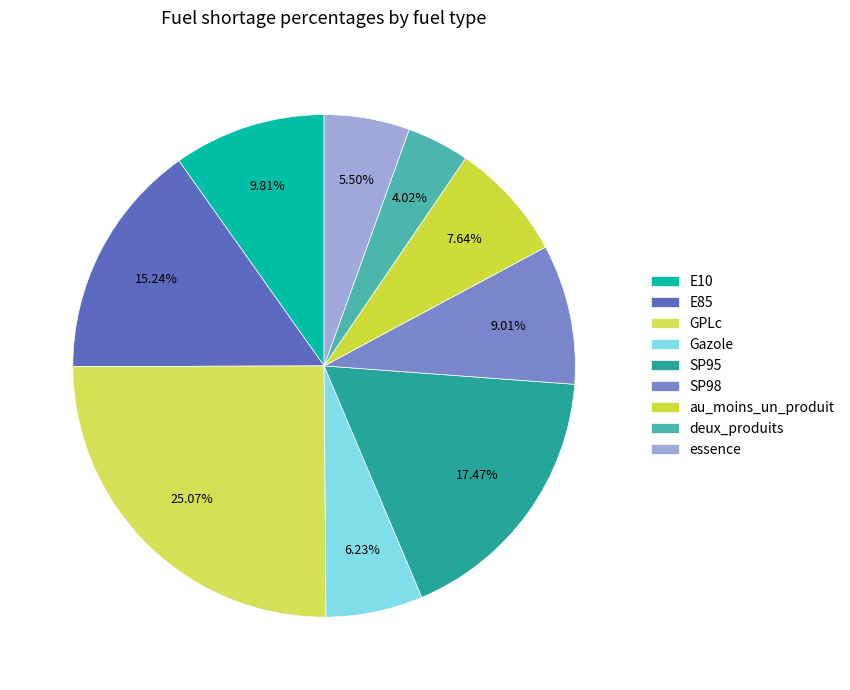

True or false: SP95 accounts for 32% of the total.

False